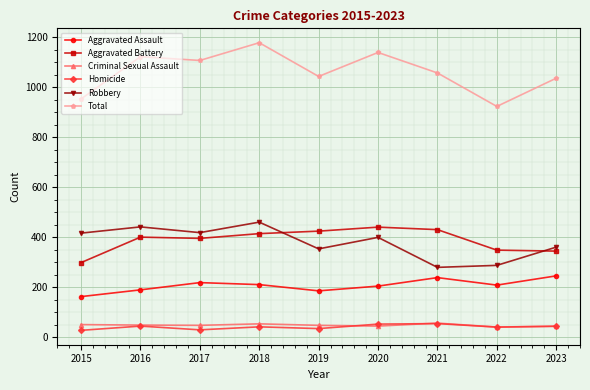

How many series are shown in this chart?

6